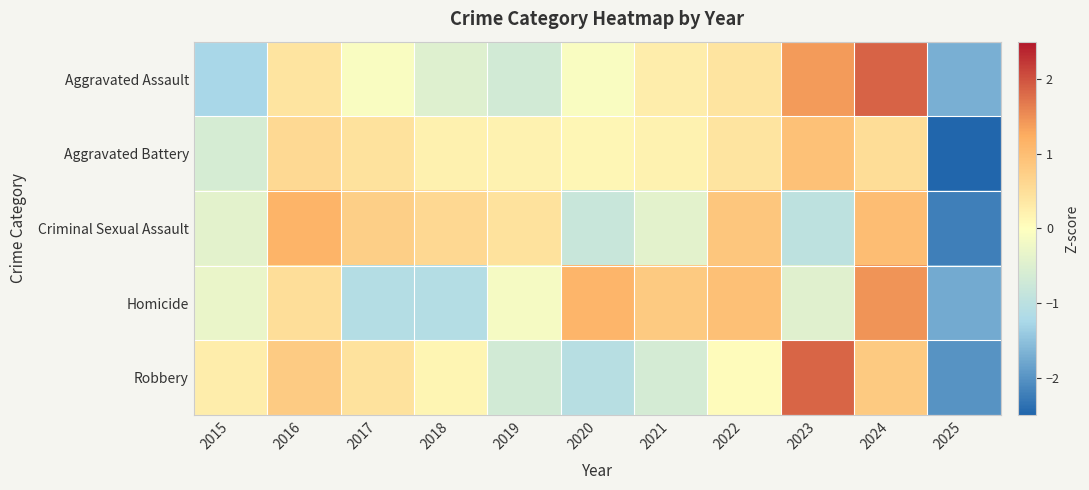

What is the spread (max minus min) of values at 2024?

1.3